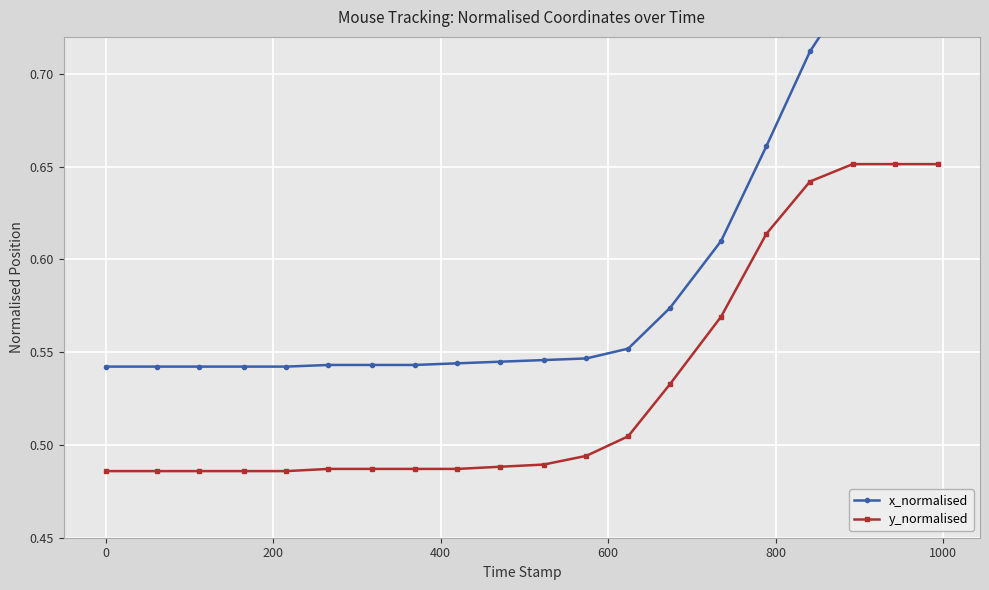

Count the y_normalised values in the range 0 to 1.

20